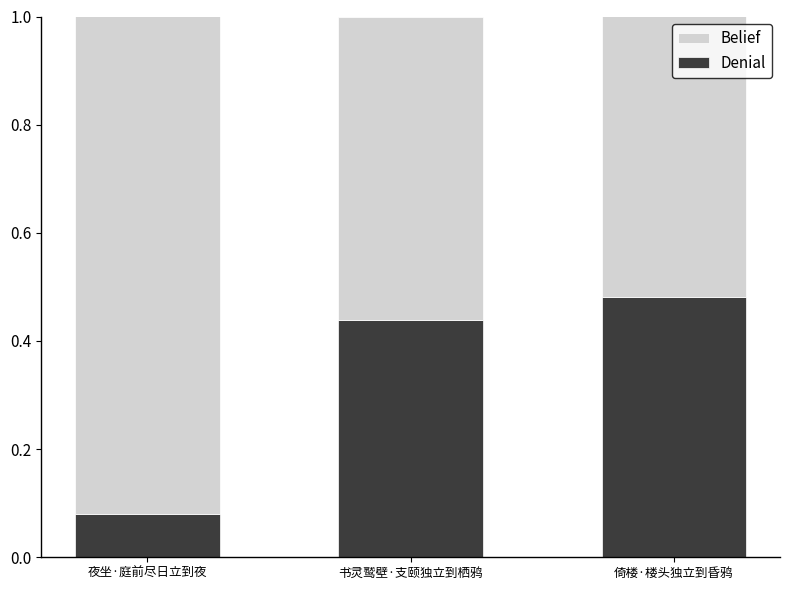

At which label does Denial reach its minimum?

夜坐·庭前尽日立到夜